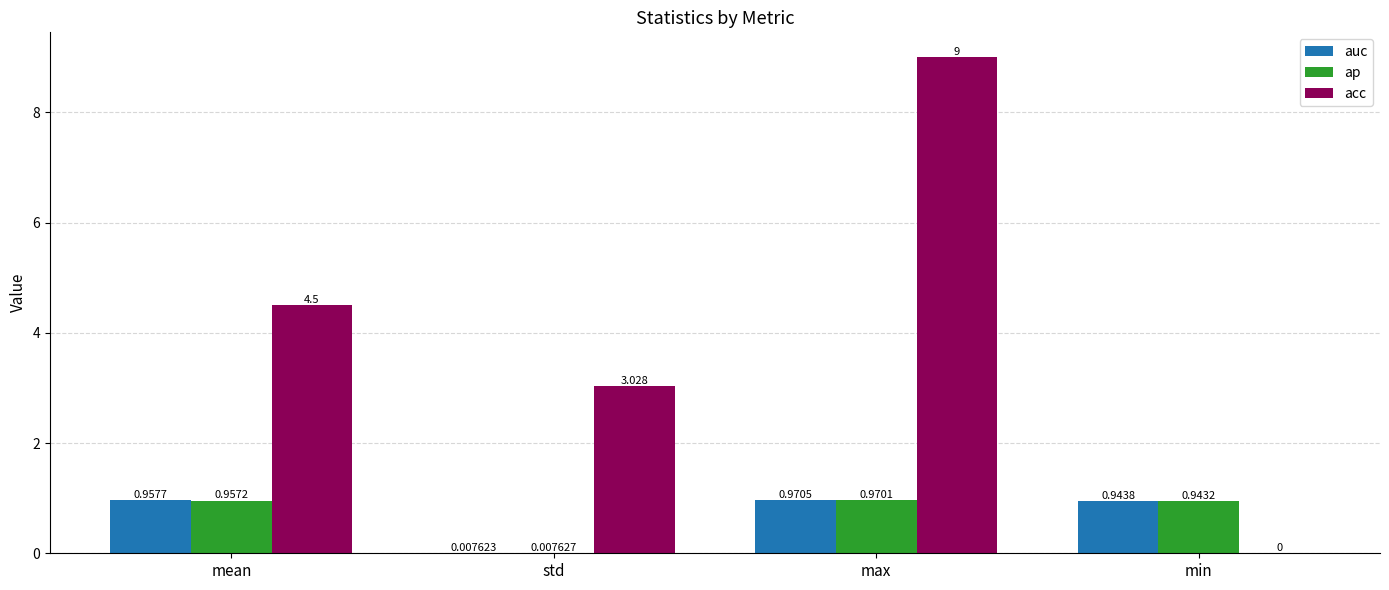

Which label corresponds to the largest value in the chart?

max